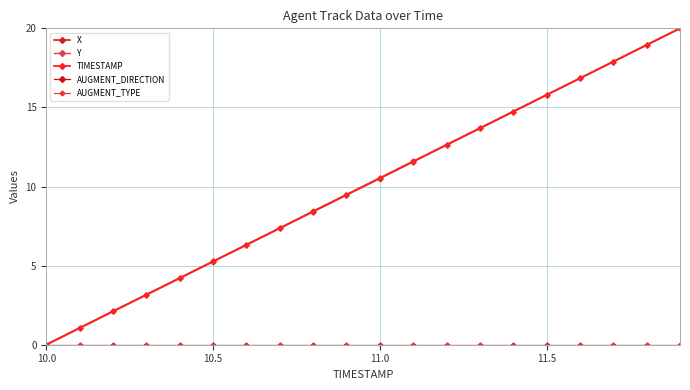

Is this an area chart (filled region under the line)?

No